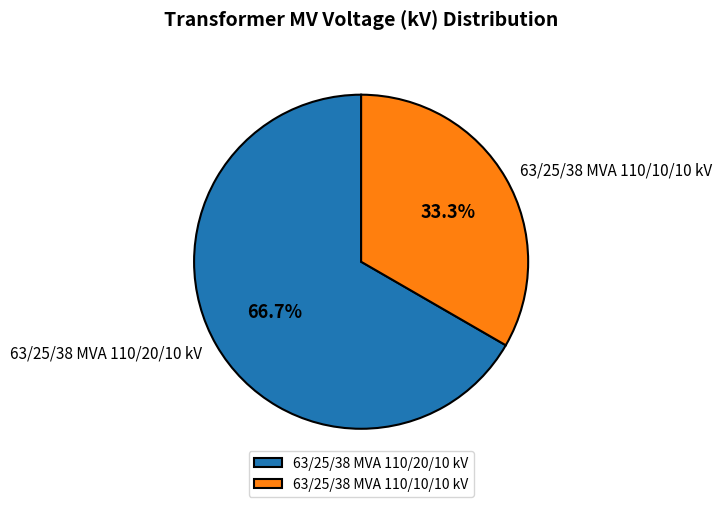

The 63/25/38 MVA 110/20/10 kV slice represents 67% of the pie. True or false?

True